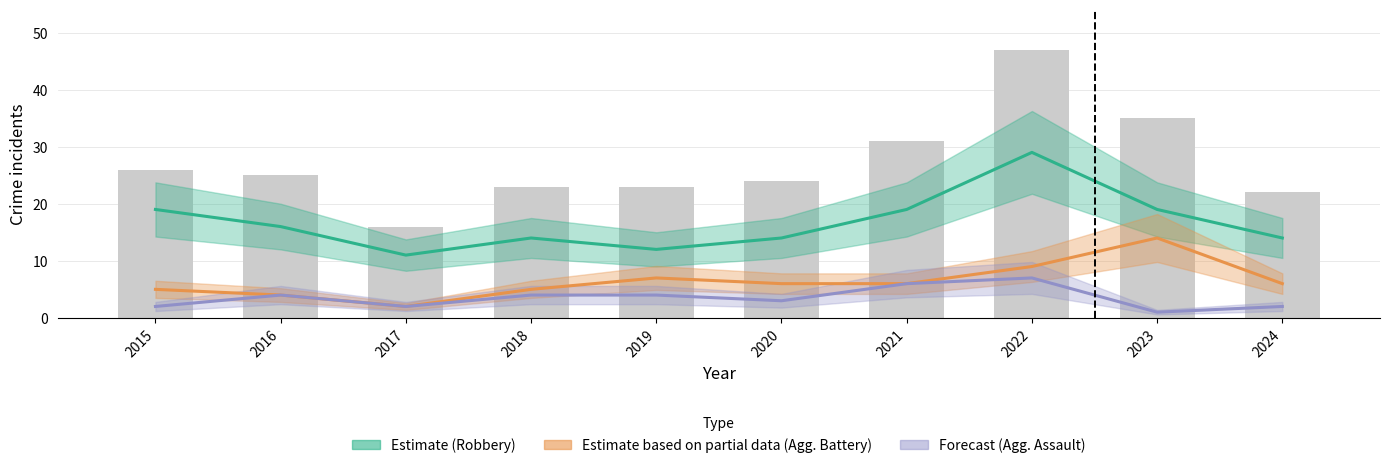

The Total series shows 26 at 2015. True or false?

True